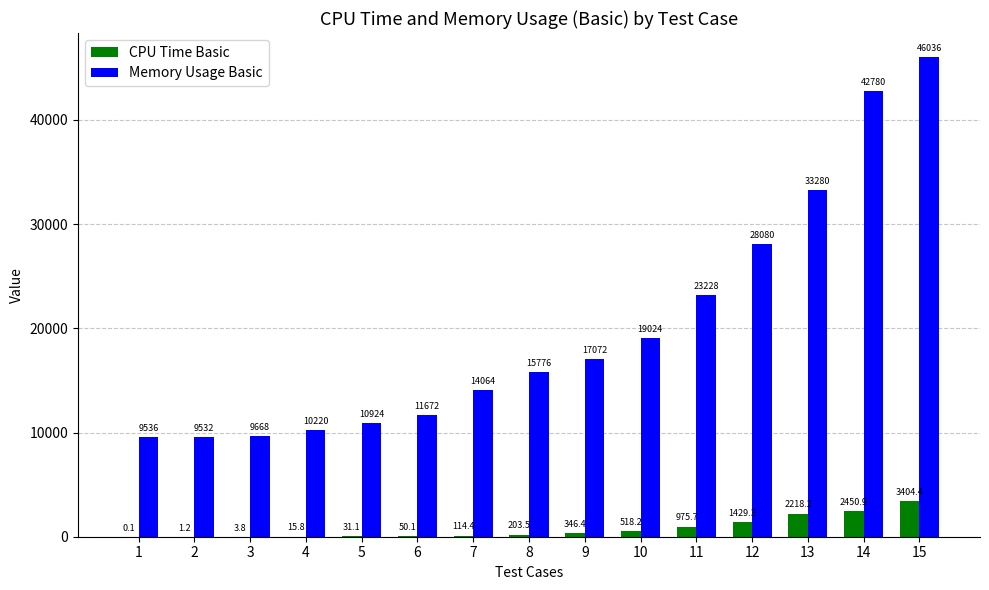

Which series changed the most between 4 and 7?

Memory Usage Basic